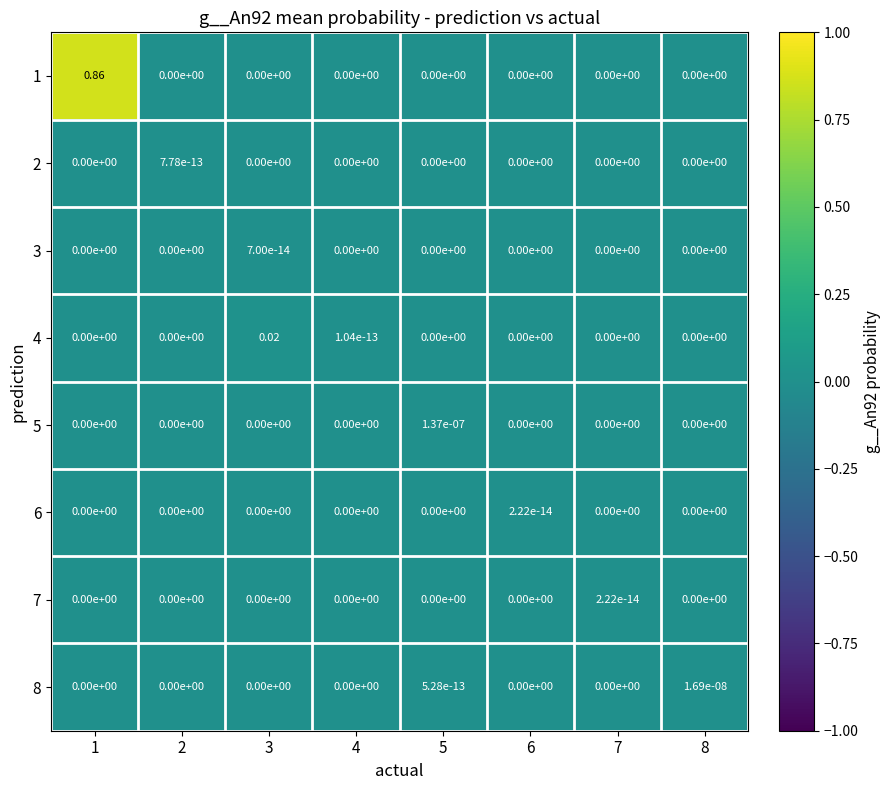

How many values in the 5 series exceed 0?

1